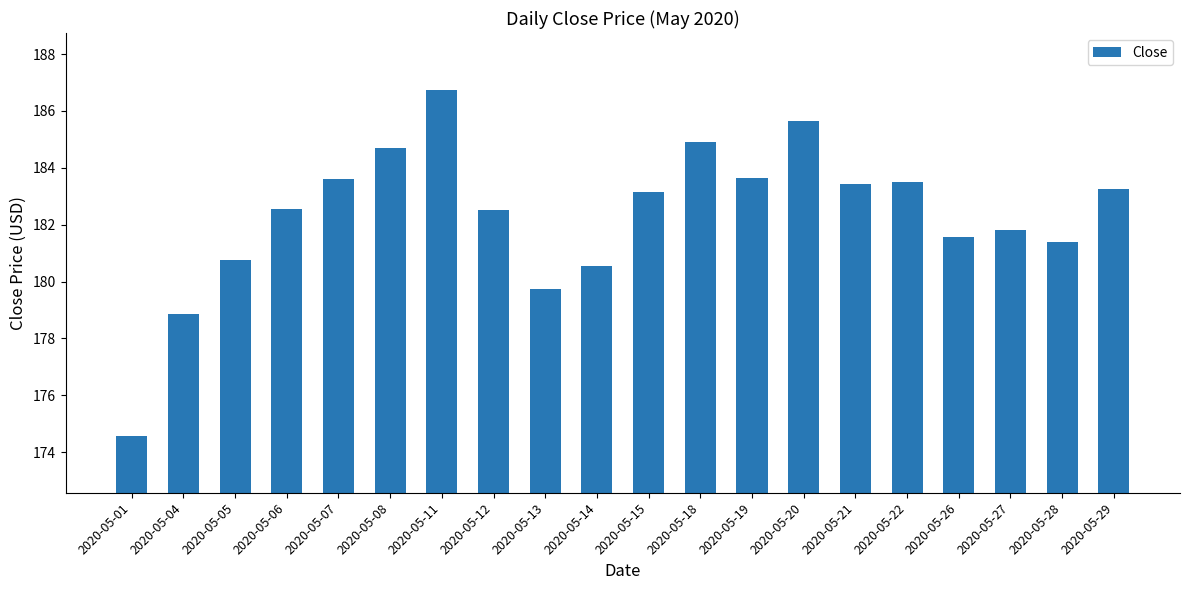

What value does the data have at 2020-05-22?

183.5